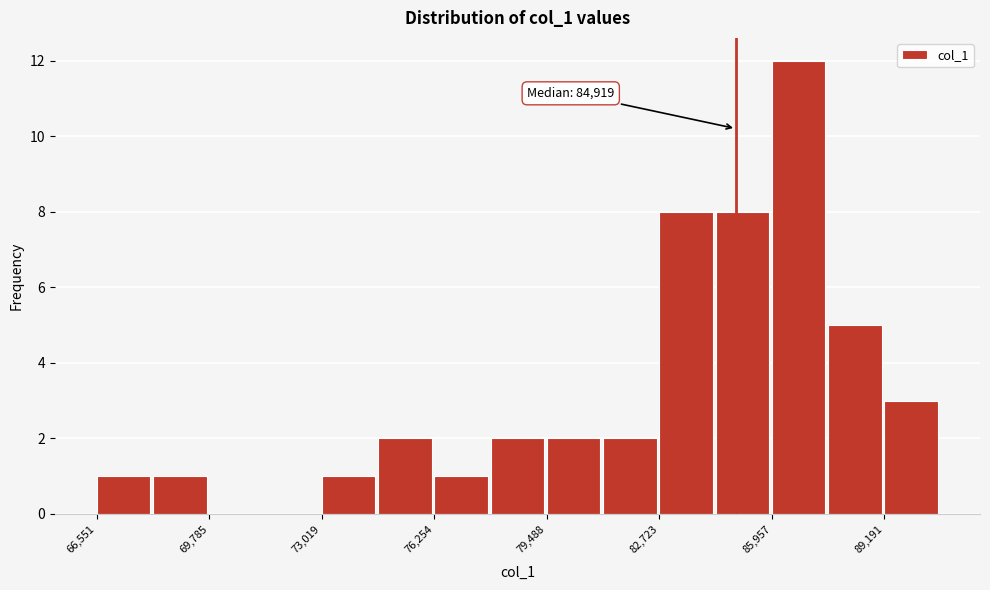

Read against the x-axis, roughly where is the centre of the tallest bar?

86500